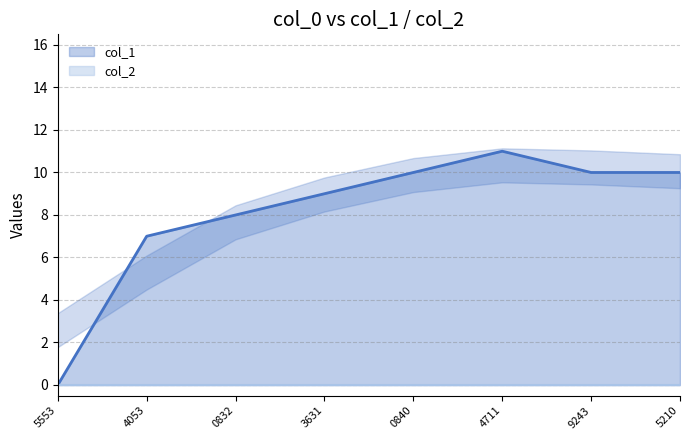

What is the average value?

8